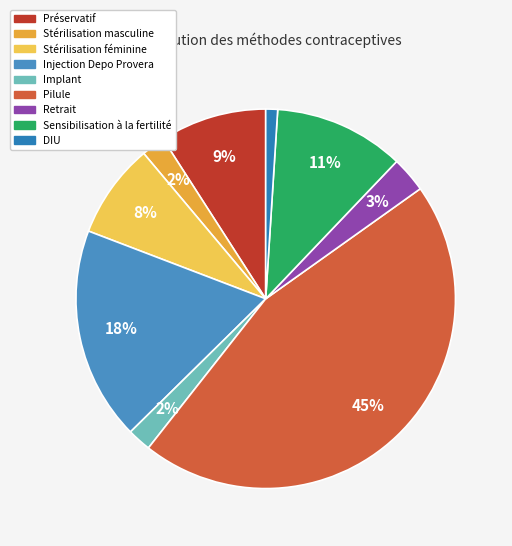

What percentage do Stérilisation féminine and Retrait together represent?

11.1%